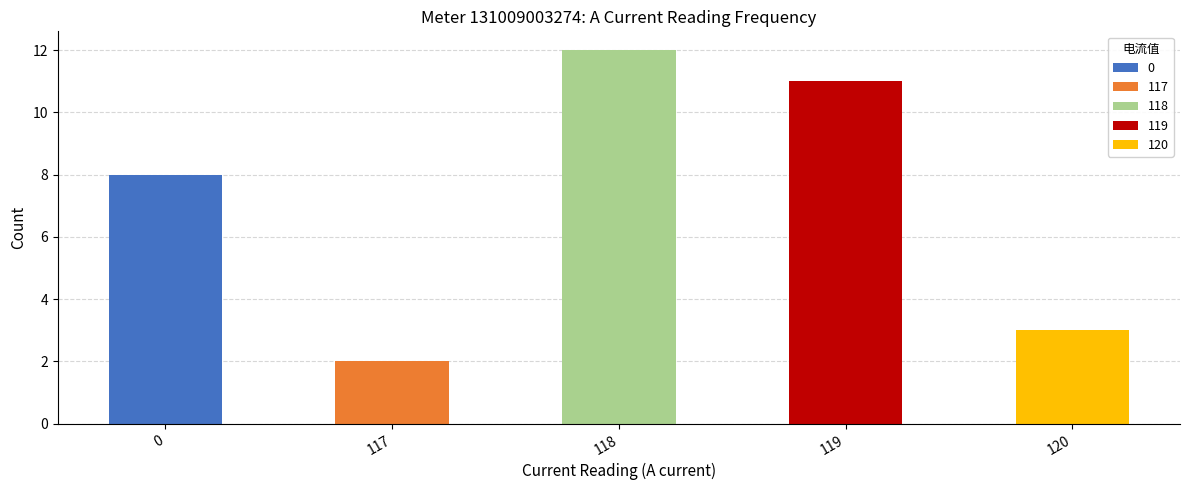

How many bars are there in each group?

5